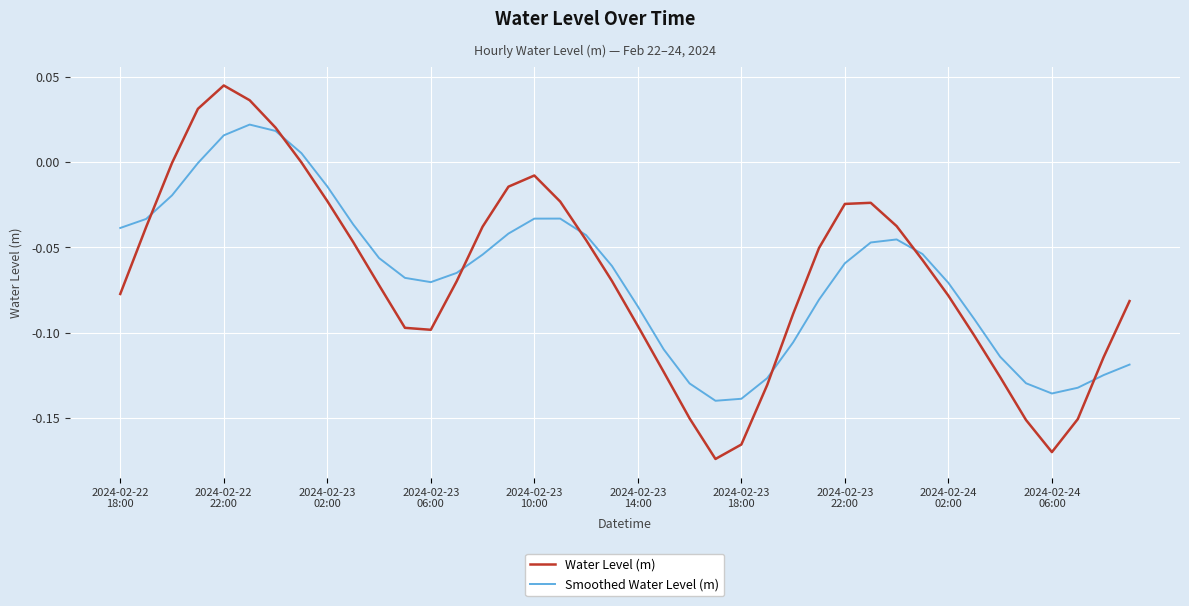

Rank the series by their maximum value, from highest to lowest.

Water Level (m), Smoothed Water Level (m)